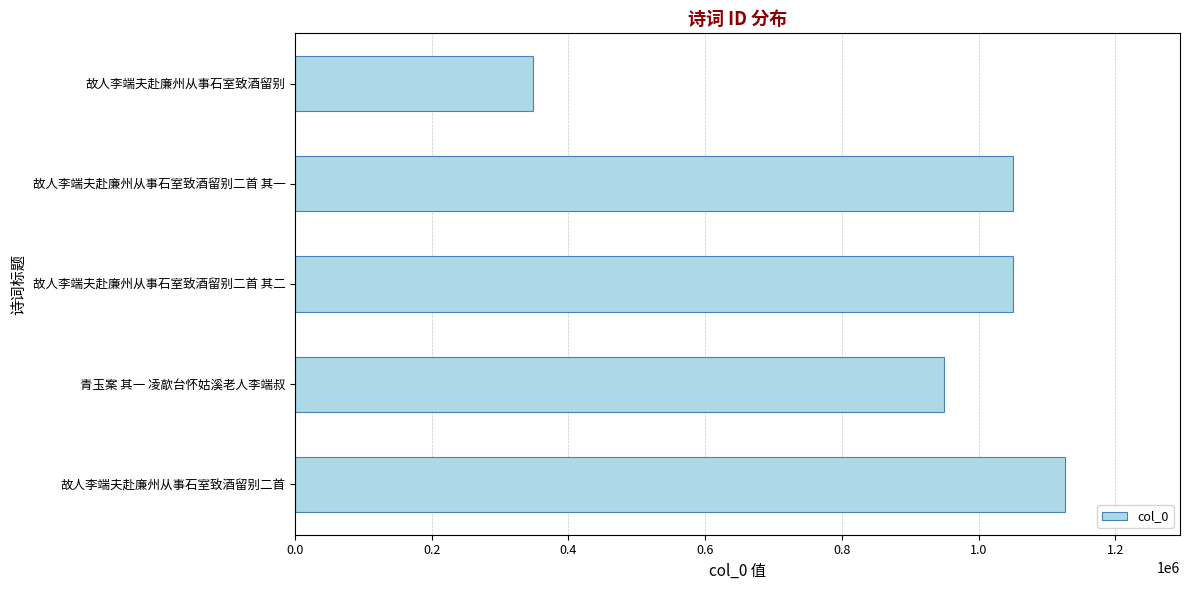

What is the maximum value shown in the chart?

1125803